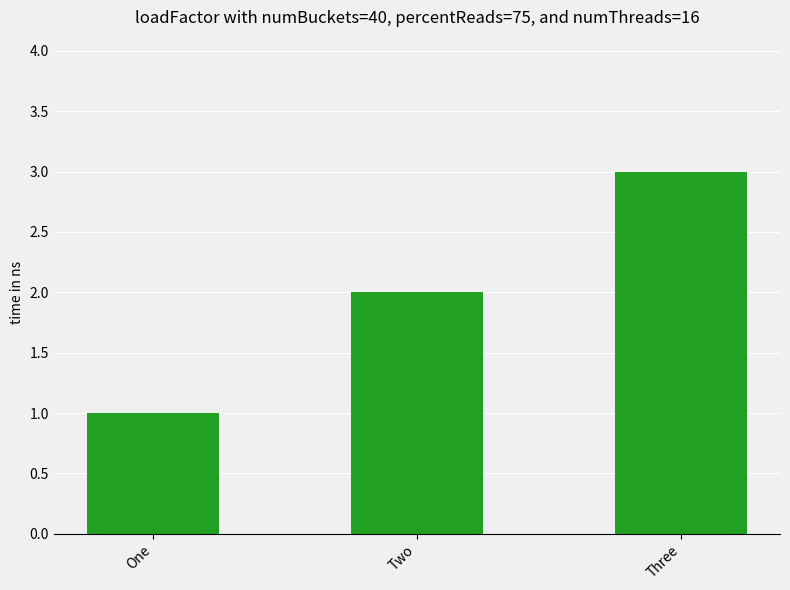

Between Two and Three, which is larger?

Three